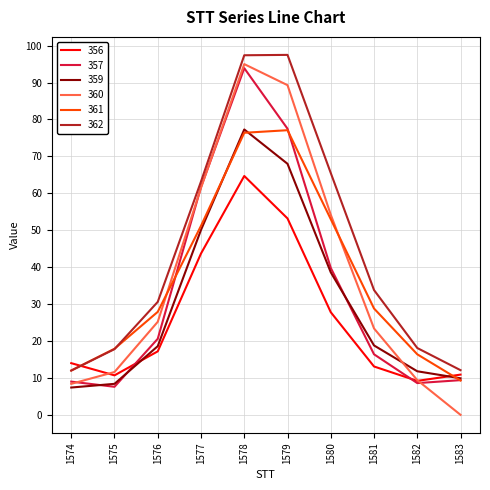

True or false: 356 and 357 intersect in this chart.

True